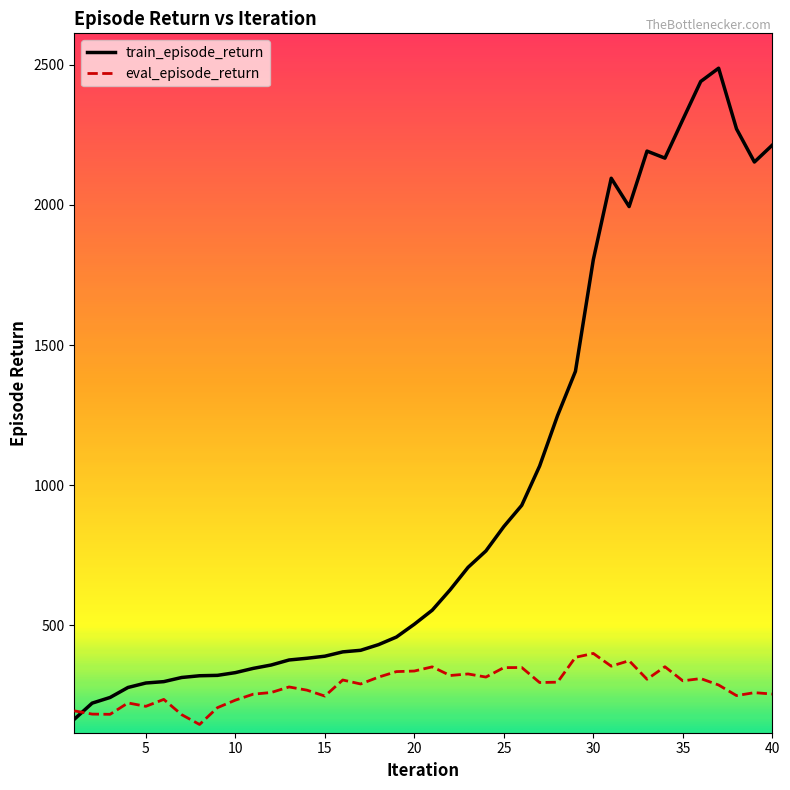

How many lines are shown in the chart?

2